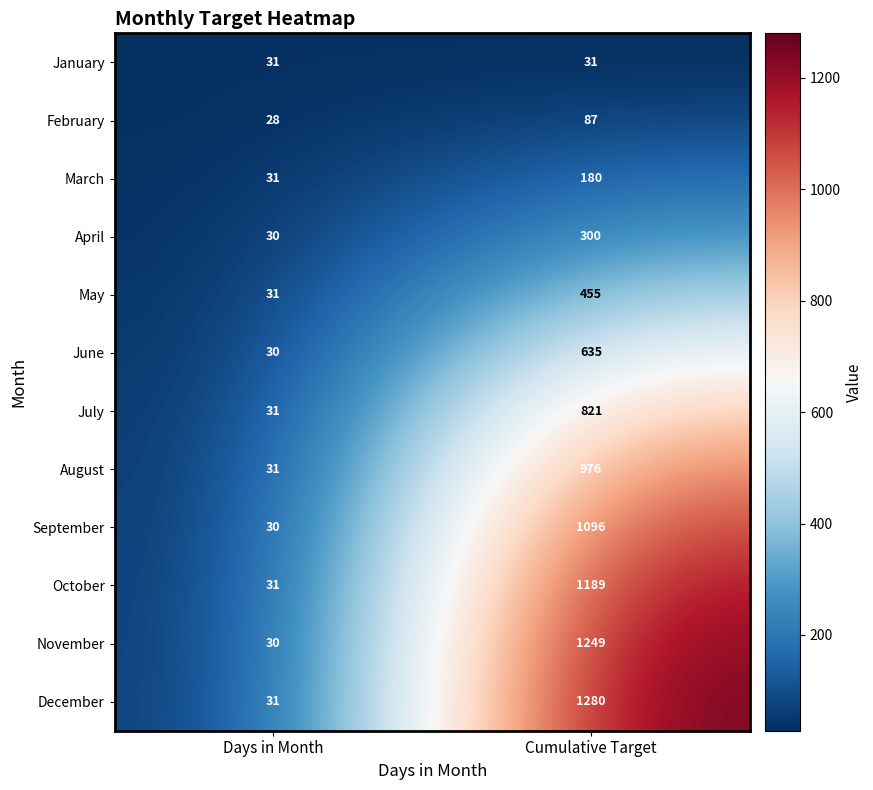

Reading left to right, what are all the values shown in this chart?

January: 31	31
February: 28	87
March: 31	180
April: 30	300
May: 31	455
June: 30	635
July: 31	821
August: 31	976
September: 30	1096
October: 31	1189
November: 30	1249
December: 31	1280